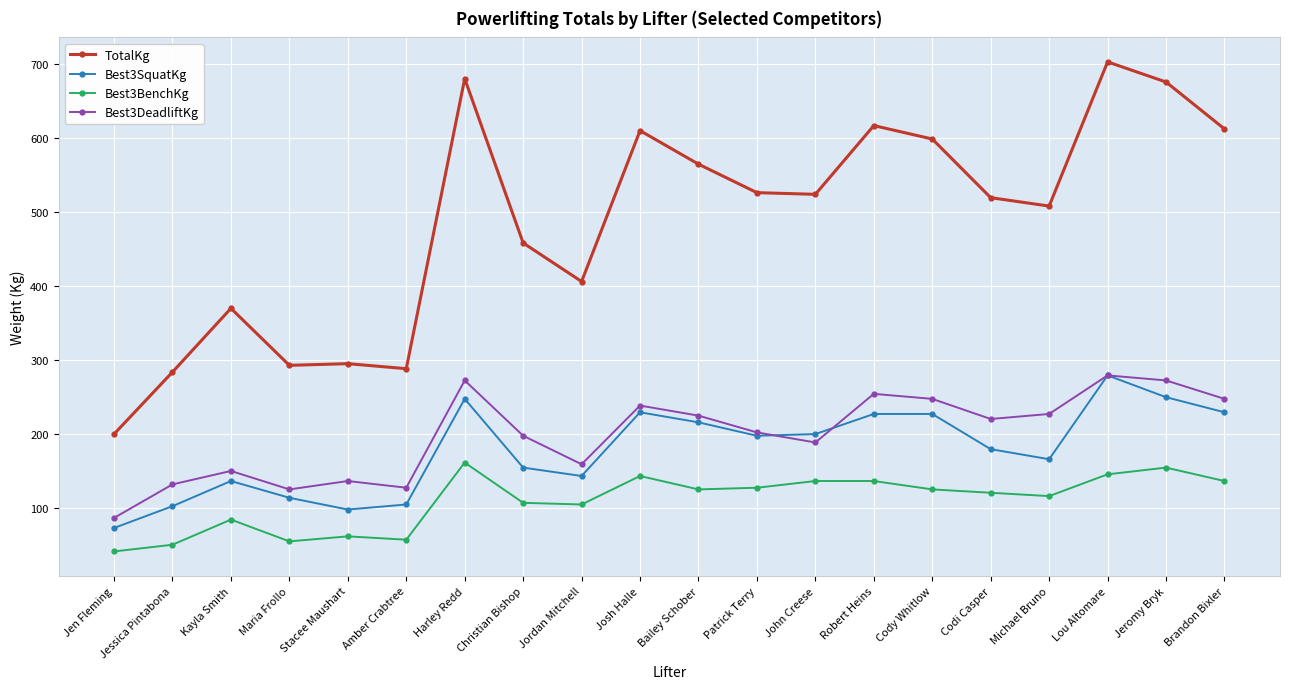

What is the label of the 3rd point from the left?

Kayla Smith